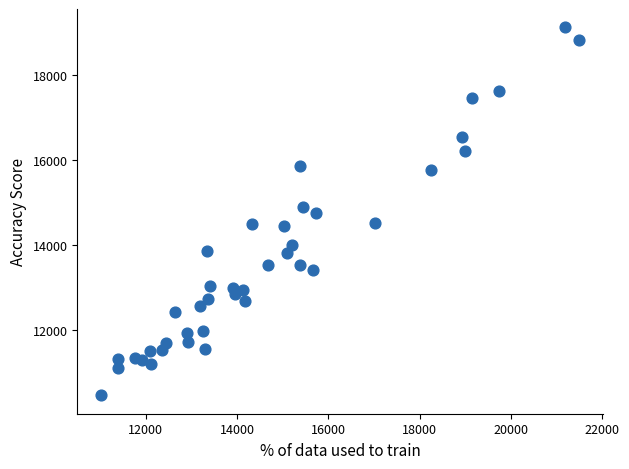

What is the range of X values (max minus min)?

10460.3